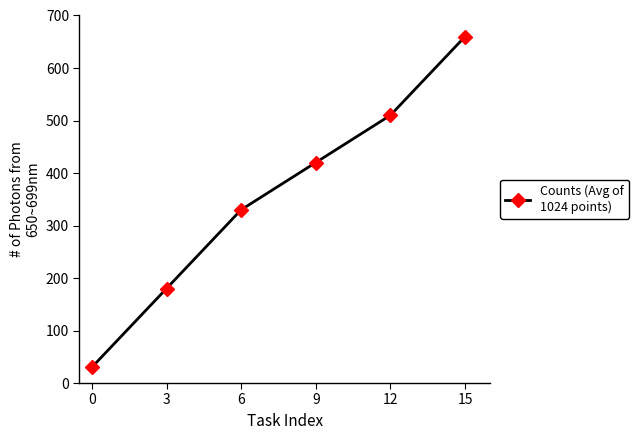

What is the value of the 5th point from the left?

510